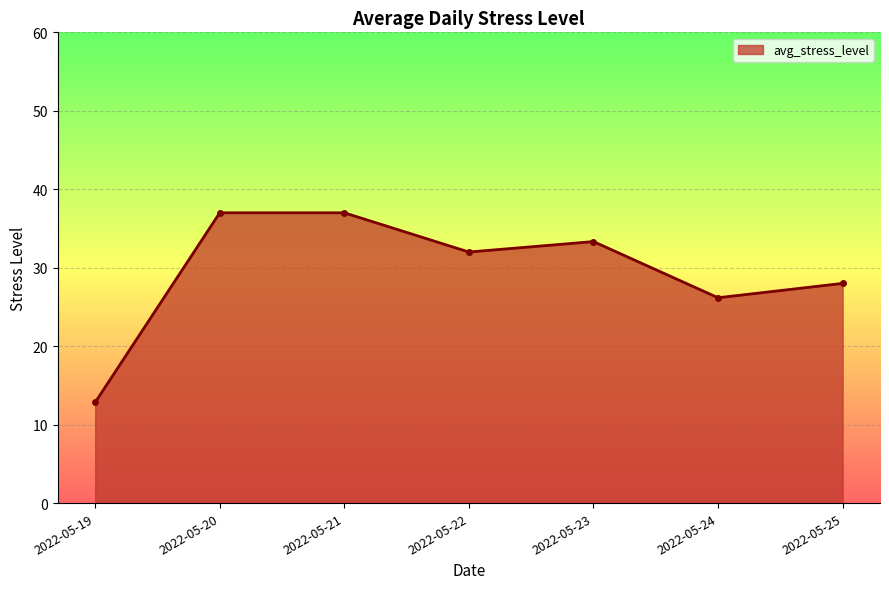

What is the difference between the second highest and minimum values?

24.2